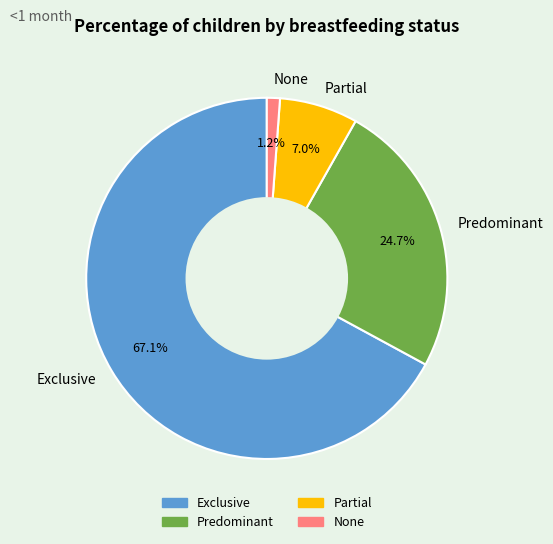

To the nearest percent, what is the difference between the Partial and Predominant slice percentages?

18%